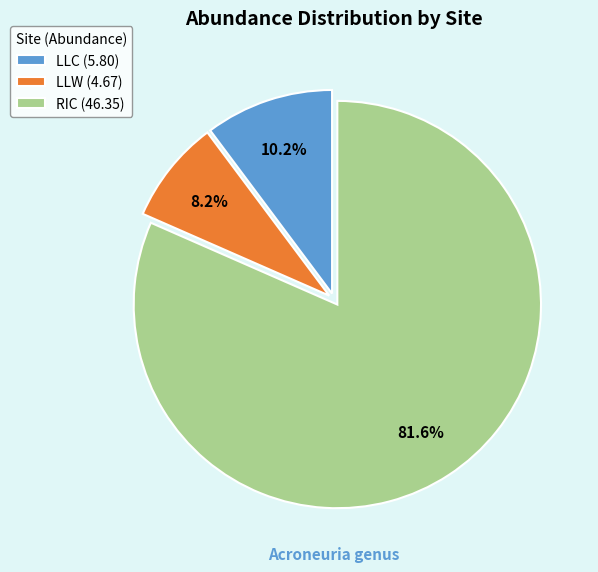

Rank the categories by value from lowest to highest.

LLW, LLC, RIC